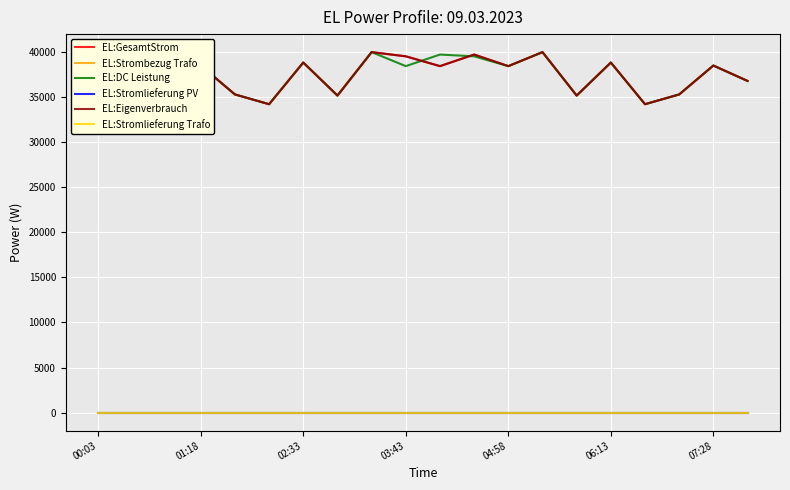

At which category does EL:GesamtStrom reach its first local peak?

01:18